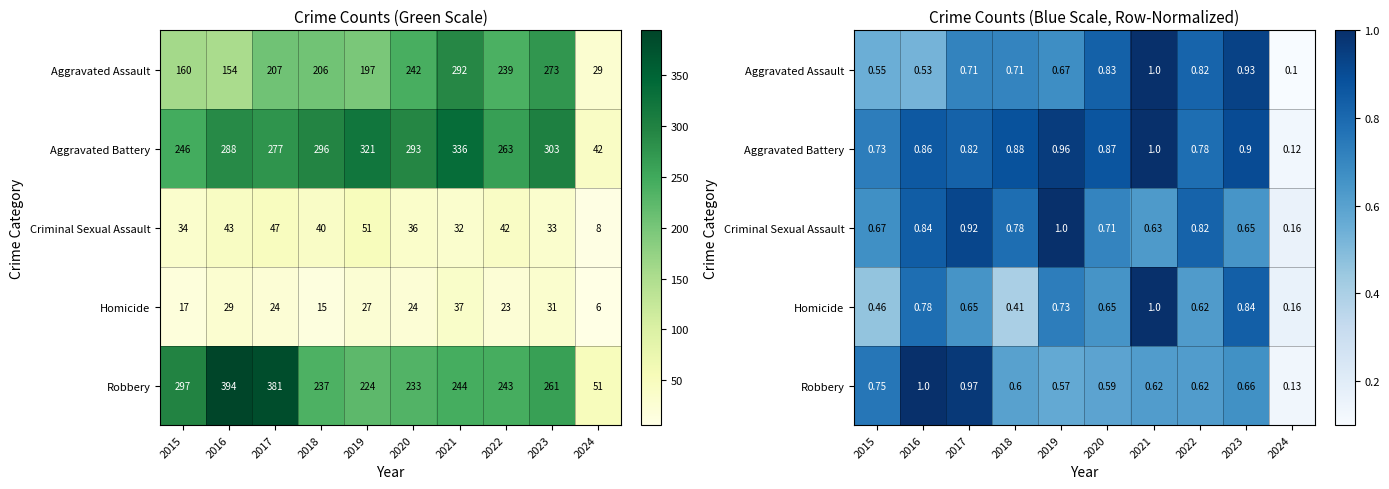

Between 2016 and 2024, which series saw the biggest shift?

Robbery